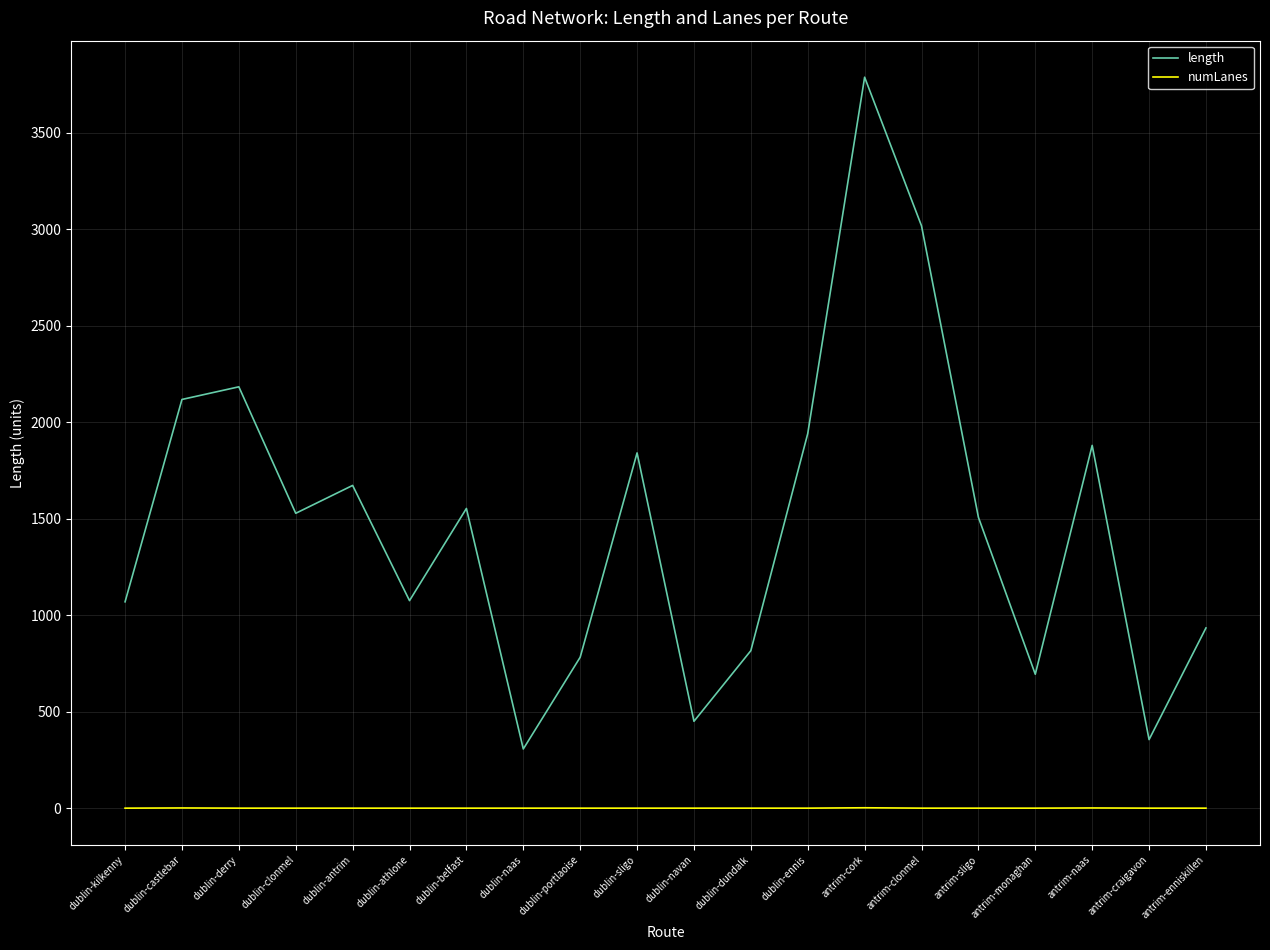

What value does the length series have at dublin-portlaoise?

782.6